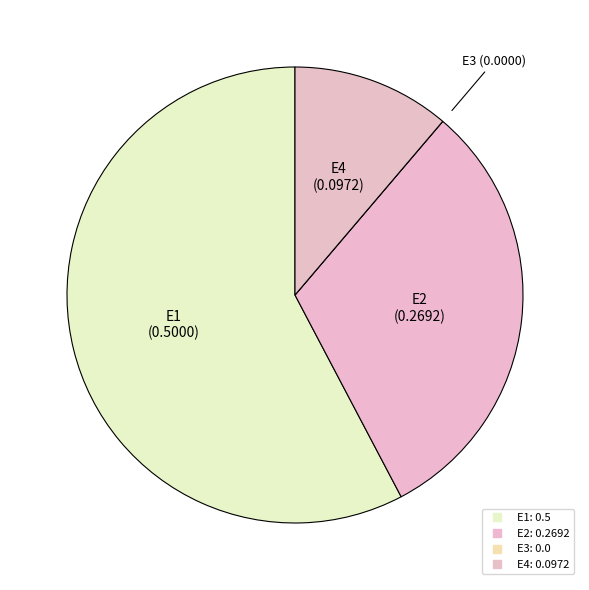

Is it true that E2 is 31% of the pie?

True